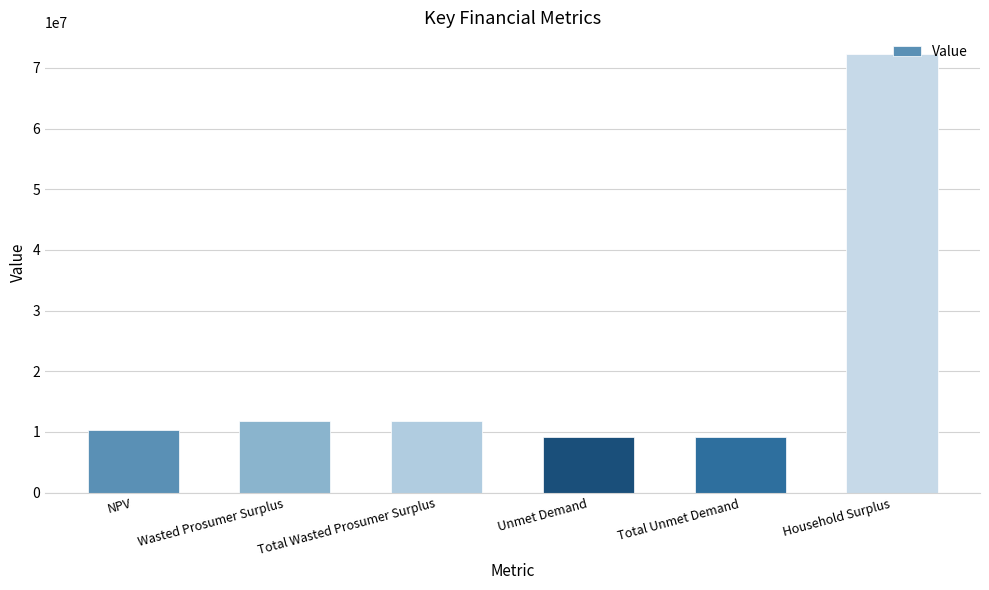

What is the label of the 3rd bar from the right?

Unmet Demand